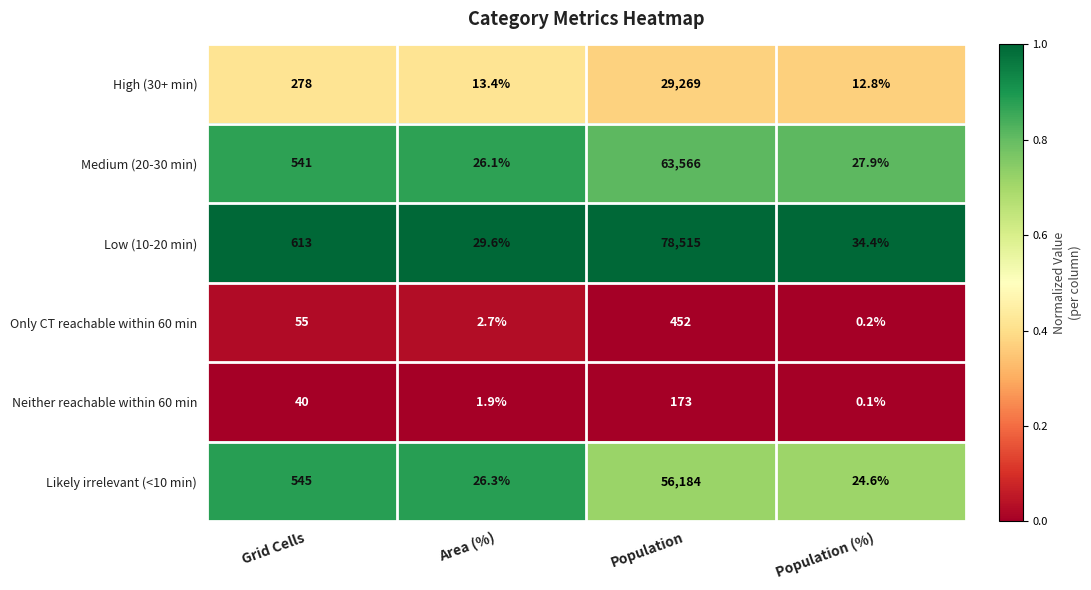

What is the difference between the maximum and minimum values in the Neither reachable within 60 min series?

172.9